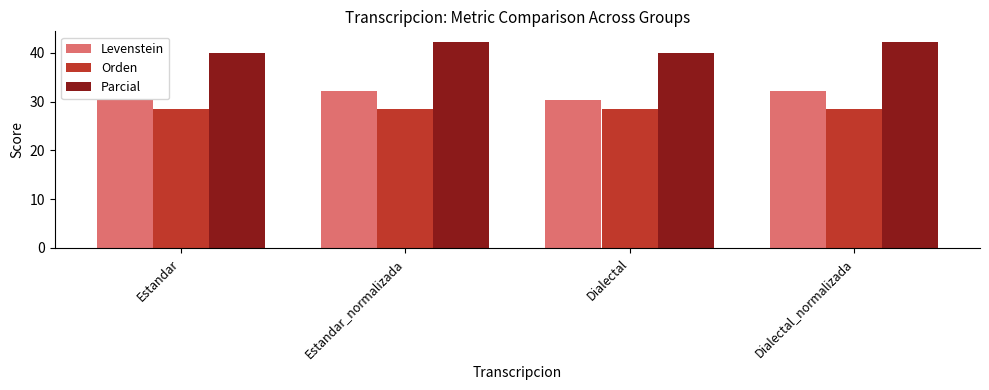

Is the value of Parcial at Dialectal_normalizada greater than the value of Levenstein at Dialectal?

Yes